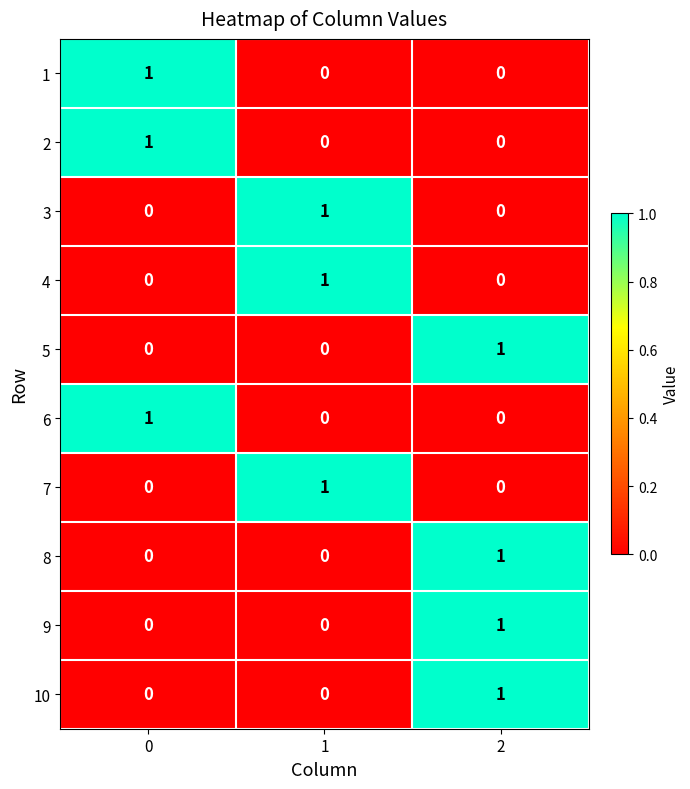

Reading left to right, extract all data points from this chart.

1: 1	0	0
2: 1	0	0
3: 0	1	0
4: 0	1	0
5: 0	0	1
6: 1	0	0
7: 0	1	0
8: 0	0	1
9: 0	0	1
10: 0	0	1